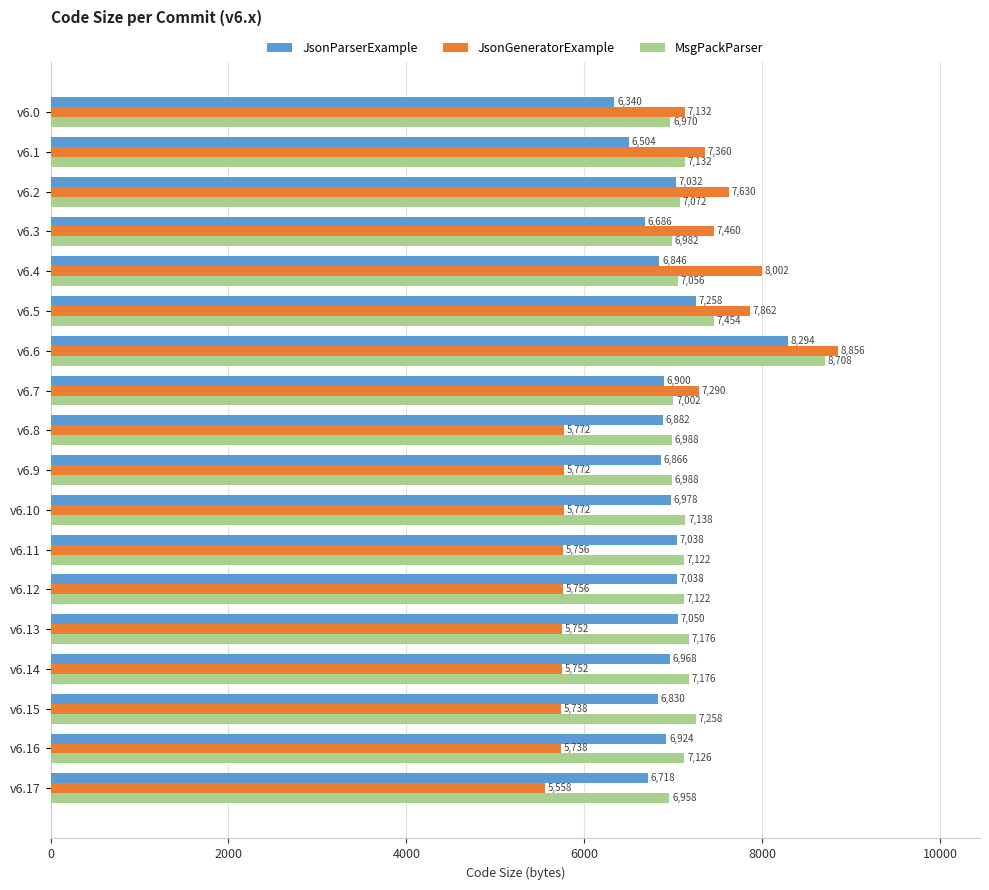

Which series has the largest range (max minus min)?

JsonGeneratorExample